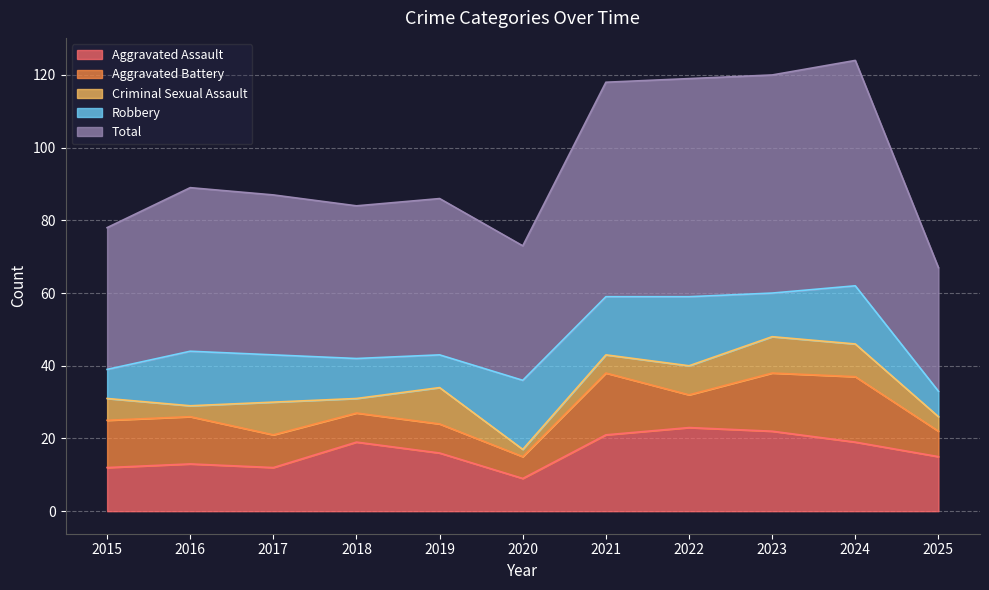

The Criminal Sexual Assault series shows 9 at 2017. True or false?

True